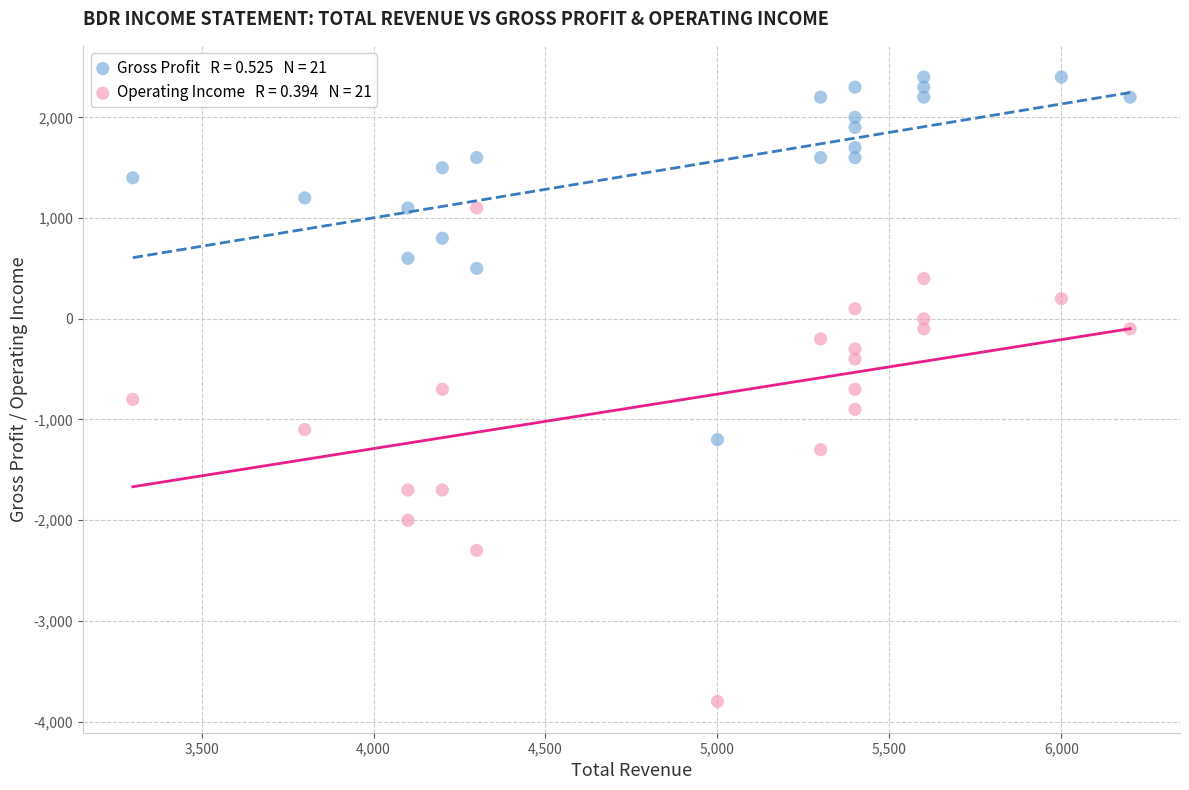

Across all data points, what is the range of X values (max minus min)?

2900